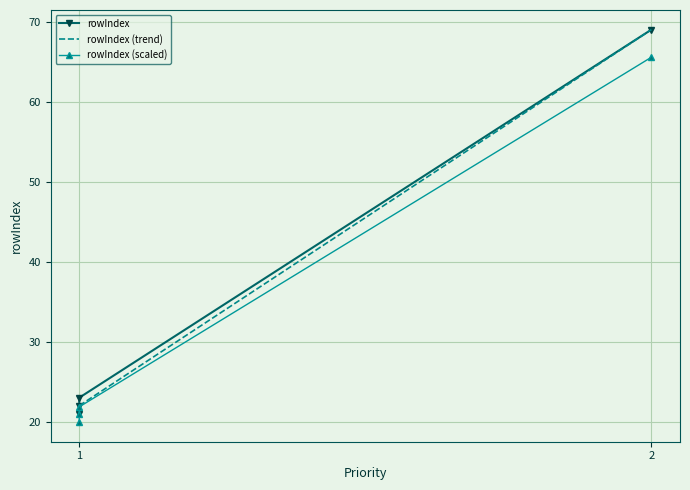

Which category has the highest value across all series?

2